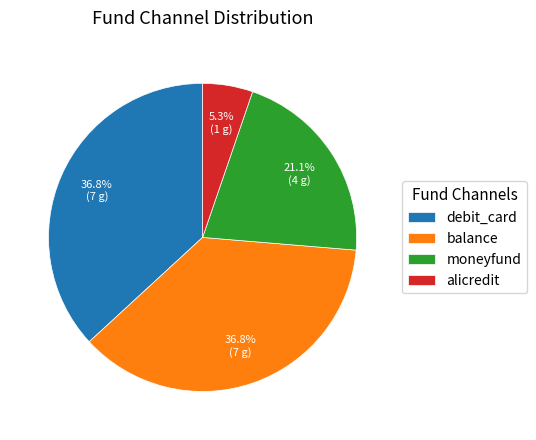

What portion of the pie excludes balance?

63.2%